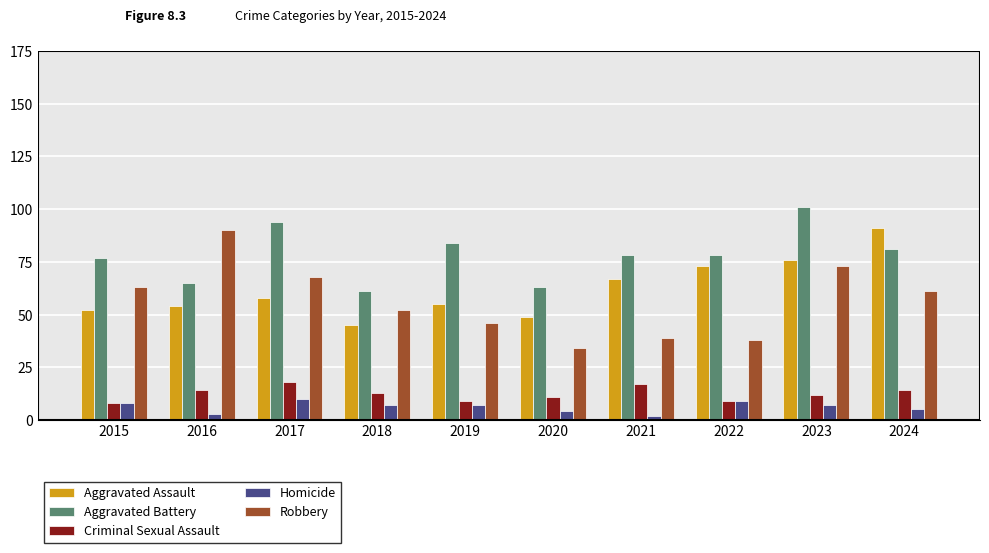

What is the minimum value shown in the chart?

2